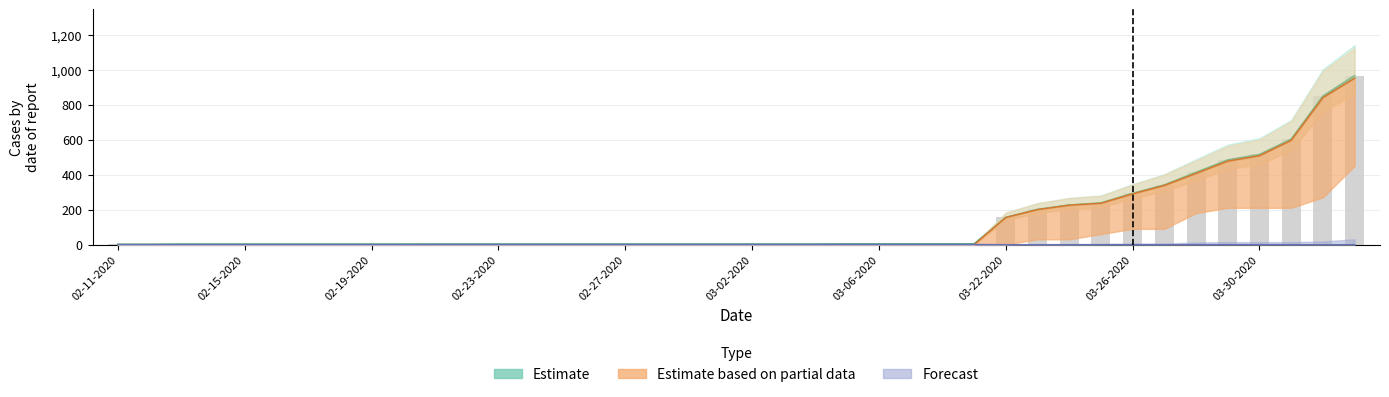

Does the chart contain any negative values?

No